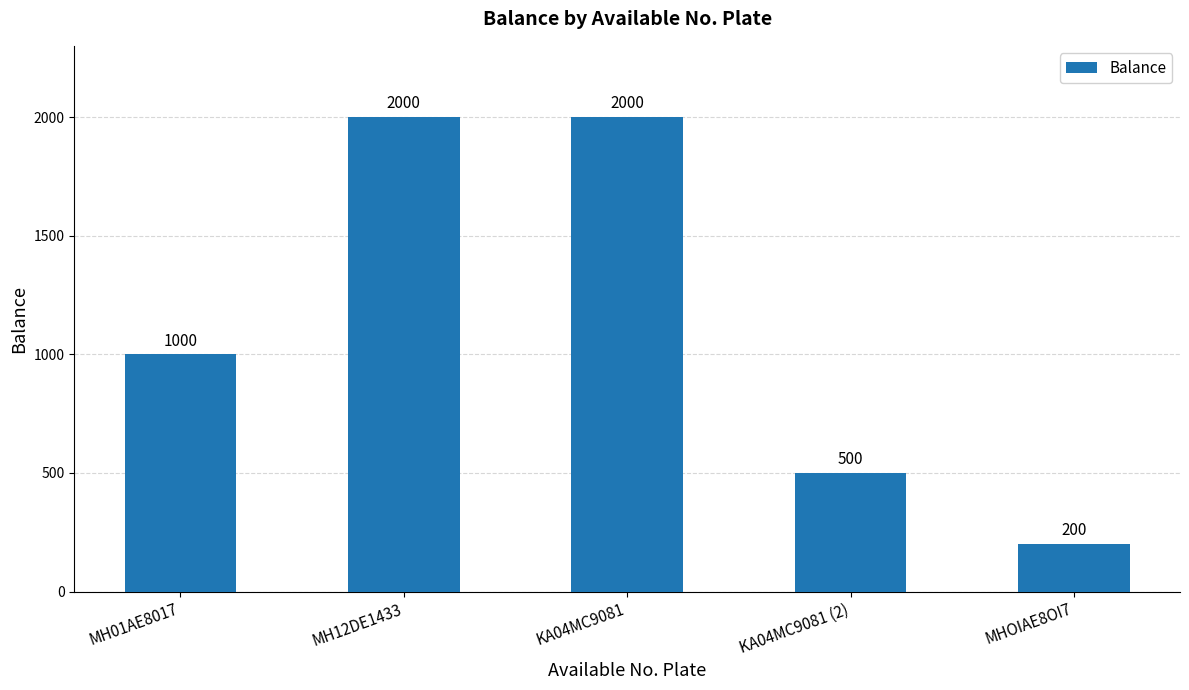

Reading right to left, transcribe all the data shown in this chart.

200	500	2000	2000	1000